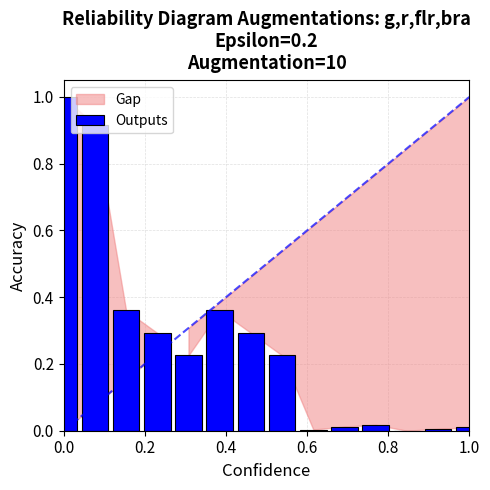

How many data points does each series have?

14